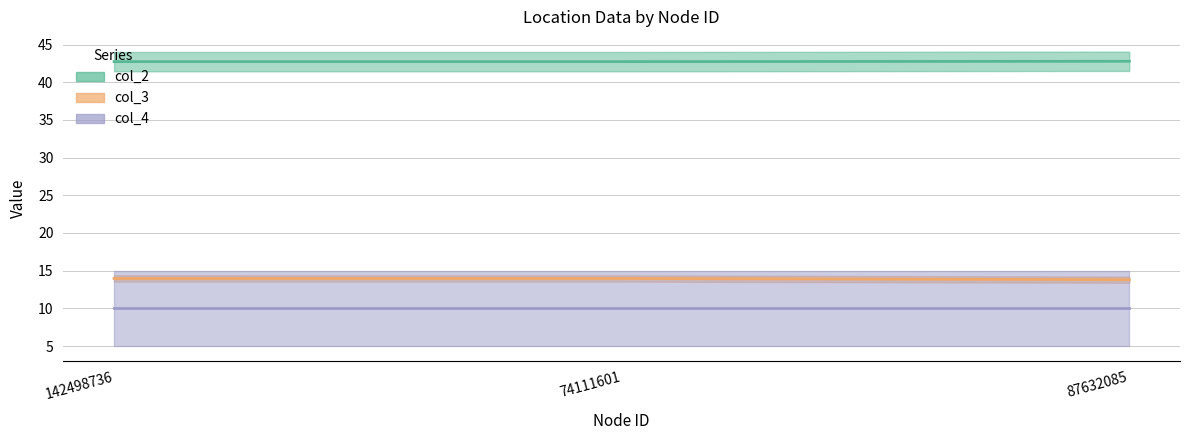

What position from the left is 142498736?

1